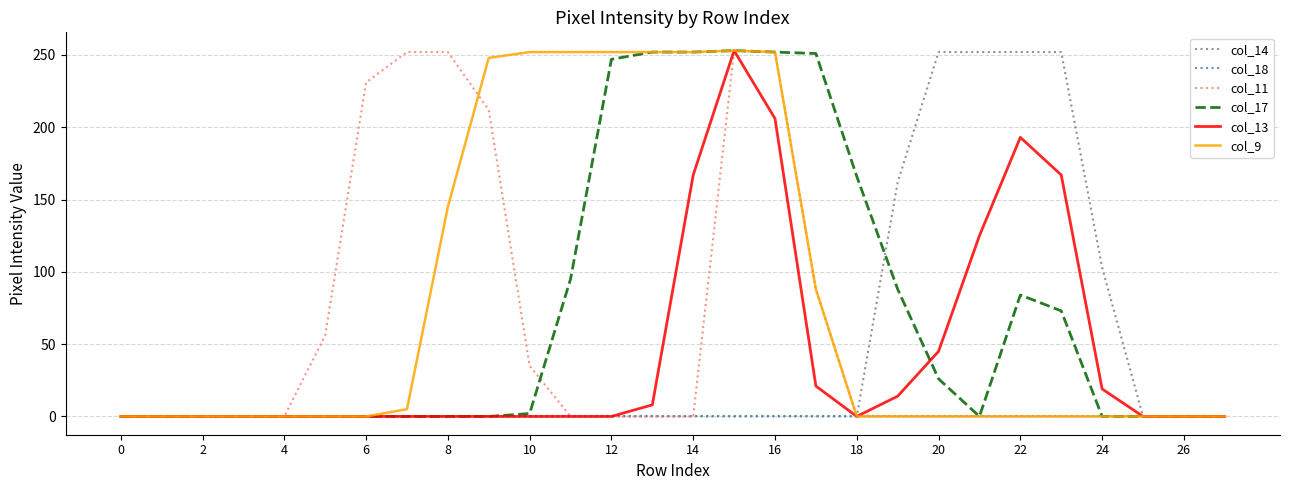

How many interior local peaks does the col_9 series have?

1